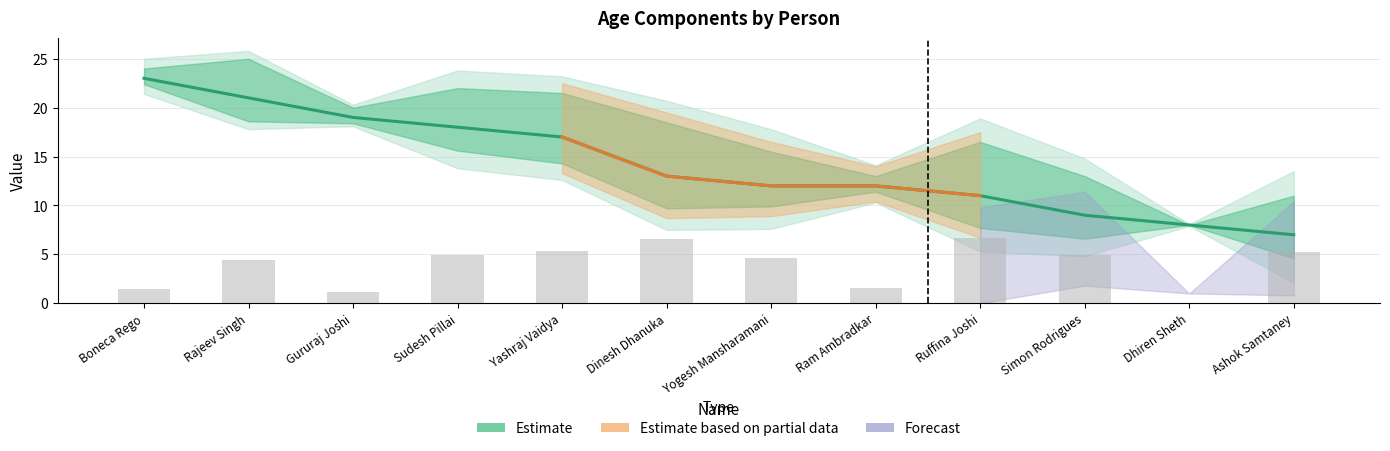

How many groups of bars are there?

12